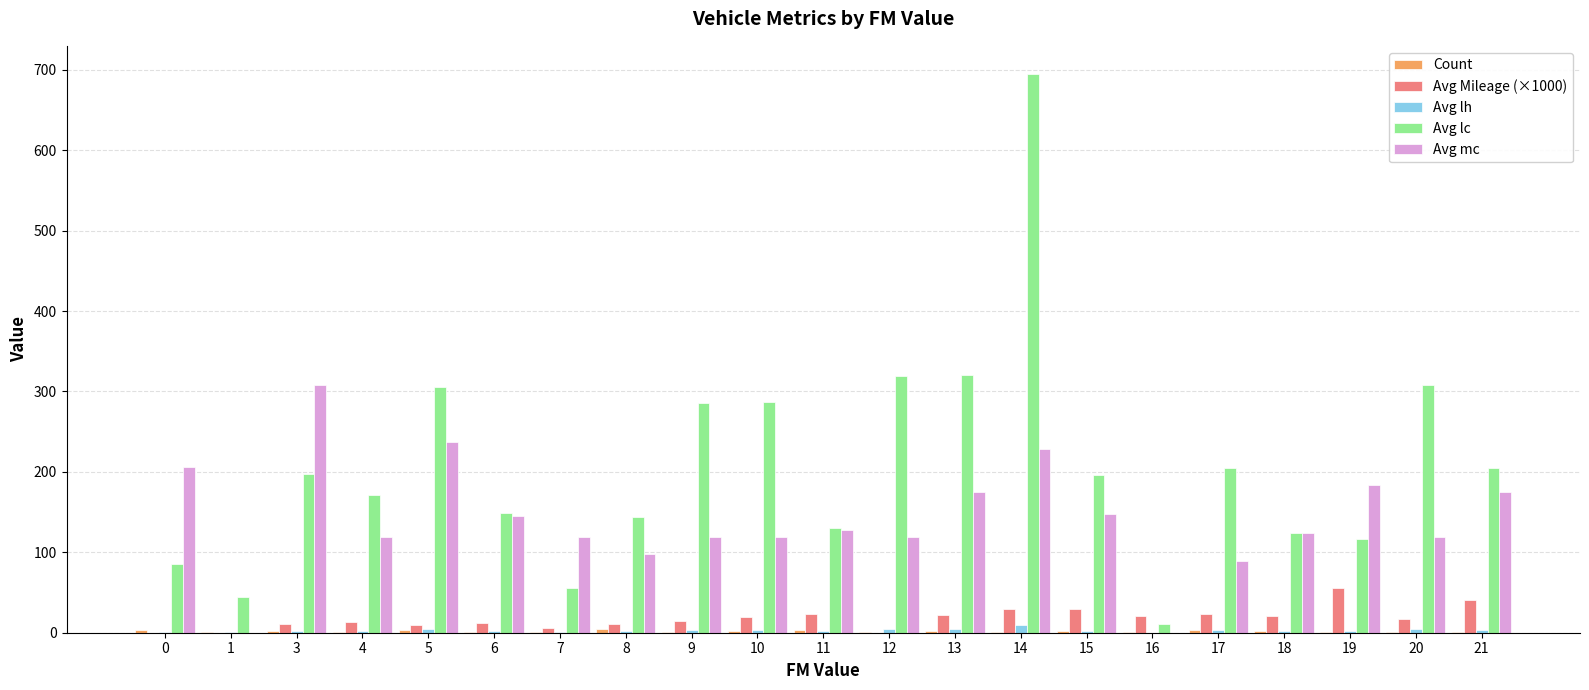

Which series has the largest total across all categories?

Avg lc